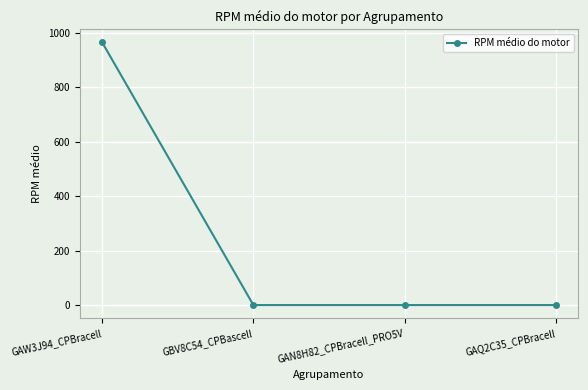

How many lines are shown in the chart?

1